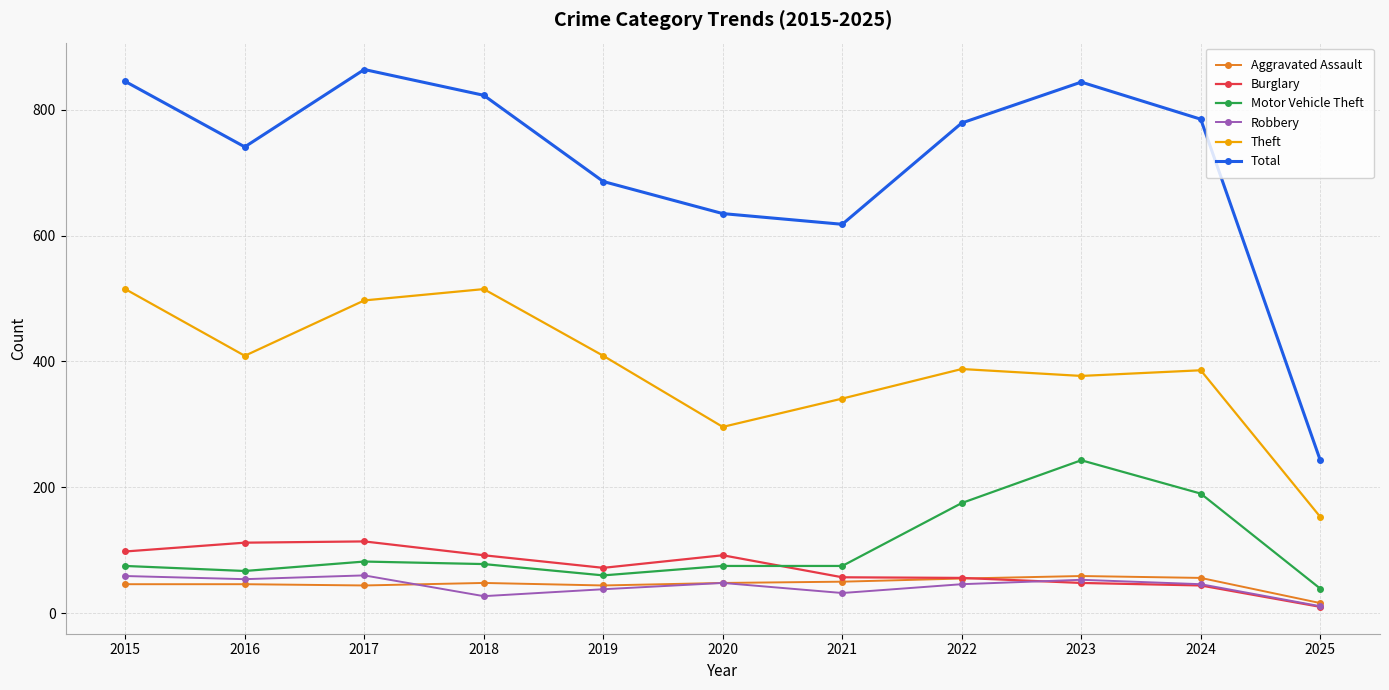

What is the greatest value displayed?

864